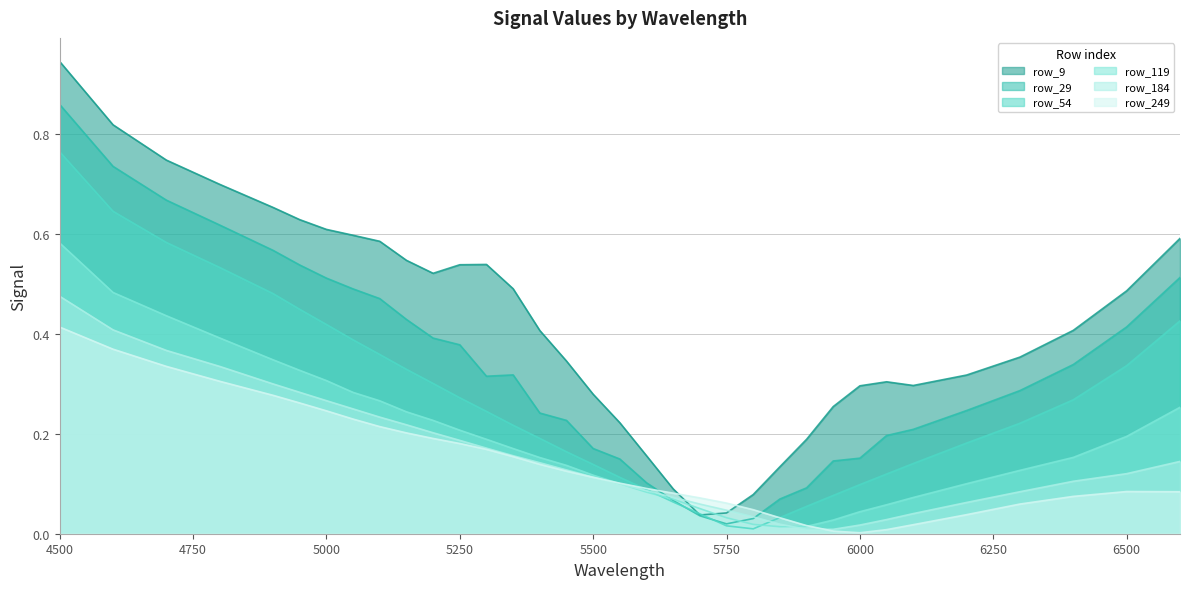

How many times do row_9 and row_184 cross each other?

2